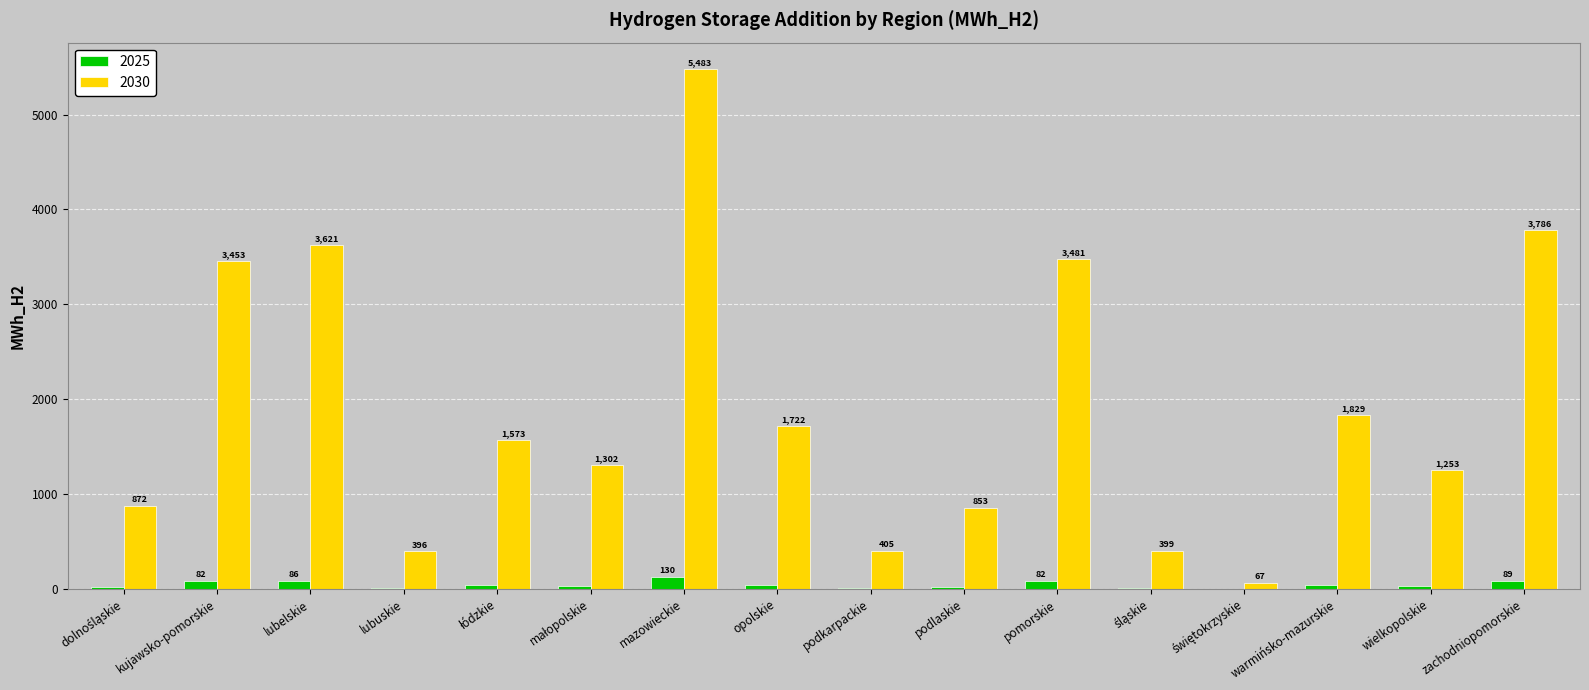

Are the bars grouped side by side (vs. stacked)?

Yes